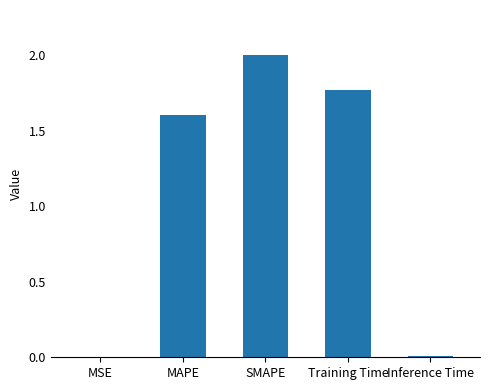

What is the sum of all values?

5.4